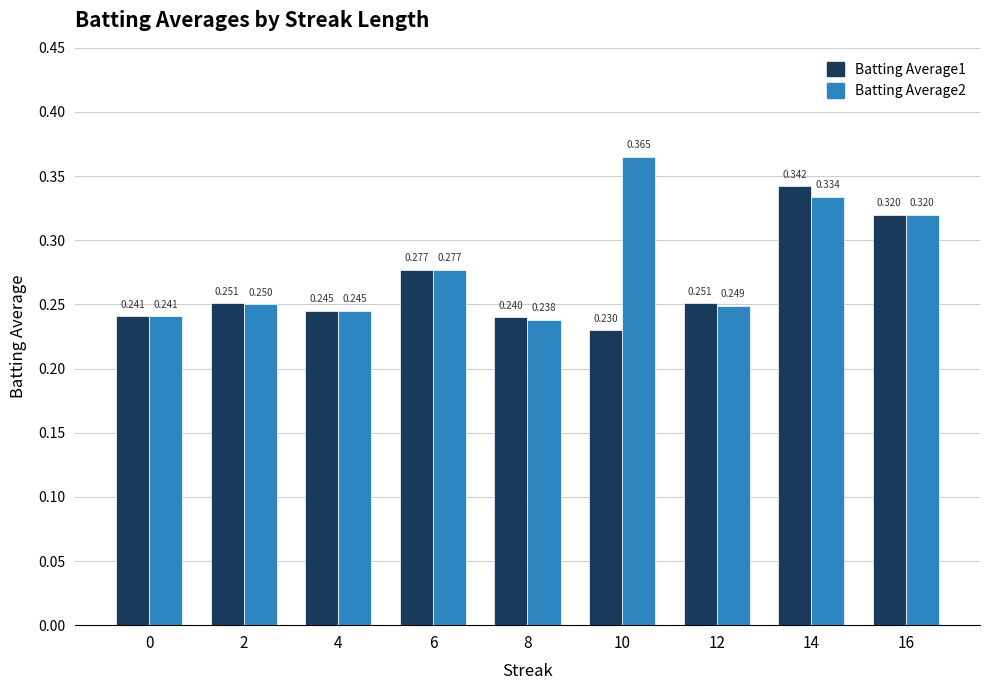

True or false: Batting Average2 has a value of 0.4 at 8.

False